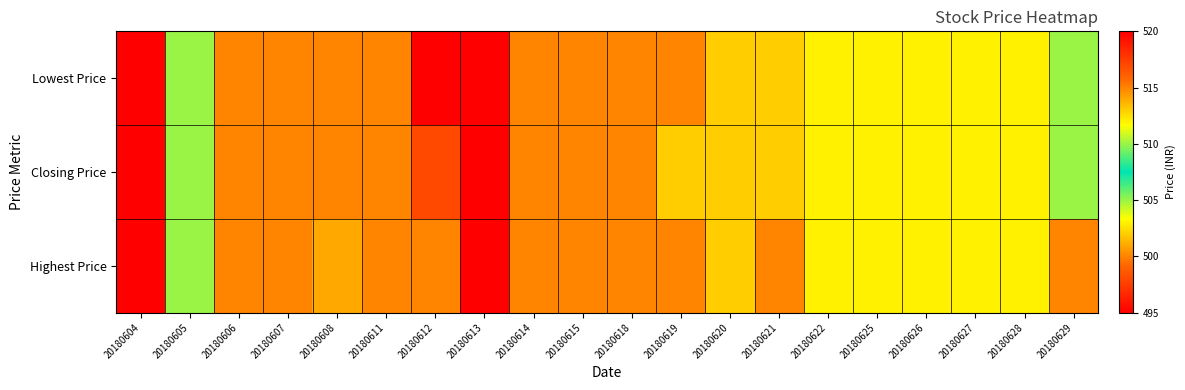

Reading left to right, extract all data points from this chart.

Lowest Price: 20180604=520	20180605=510	20180606=500	20180607=500	20180608=500	20180611=500	20180612=495	20180613=495	20180614=500	20180615=500	20180618=500	20180619=500	20180620=502	20180621=502	20180622=503	20180625=503	20180626=503	20180627=503	20180628=503	20180629=505
Closing Price: 20180604=520	20180605=510	20180606=500	20180607=500	20180608=500	20180611=500	20180612=498	20180613=495	20180614=500	20180615=500	20180618=500	20180619=502	20180620=502	20180621=502	20180622=503	20180625=503	20180626=503	20180627=503	20180628=503	20180629=505
Highest Price: 20180604=520	20180605=510	20180606=500	20180607=500	20180608=501	20180611=500	20180612=500	20180613=495	20180614=500	20180615=500	20180618=500	20180619=515	20180620=502	20180621=515	20180622=503	20180625=503	20180626=503	20180627=503	20180628=503	20180629=515